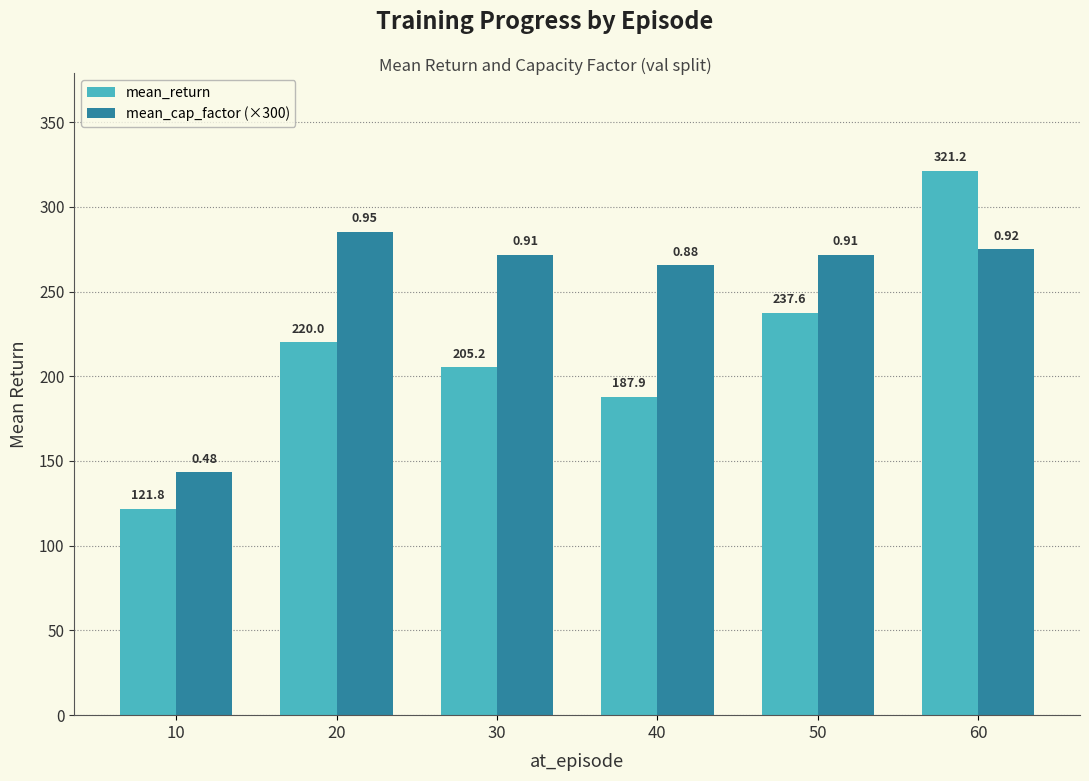

Which series has the largest total across all categories?

mean_cap_factor (×300)